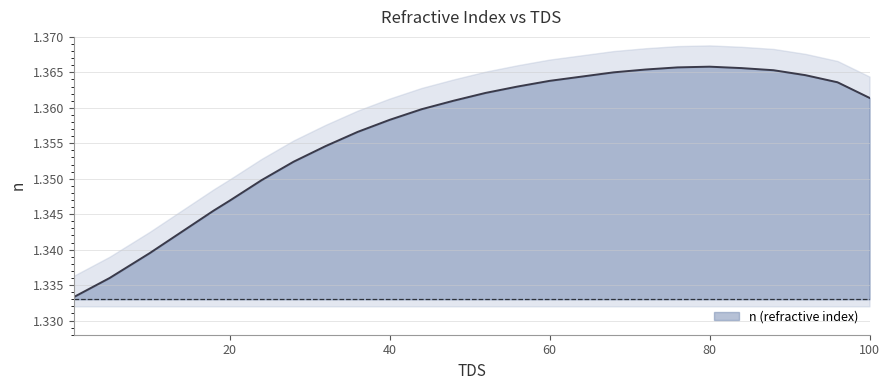

What value does the data have at 48?

1.4